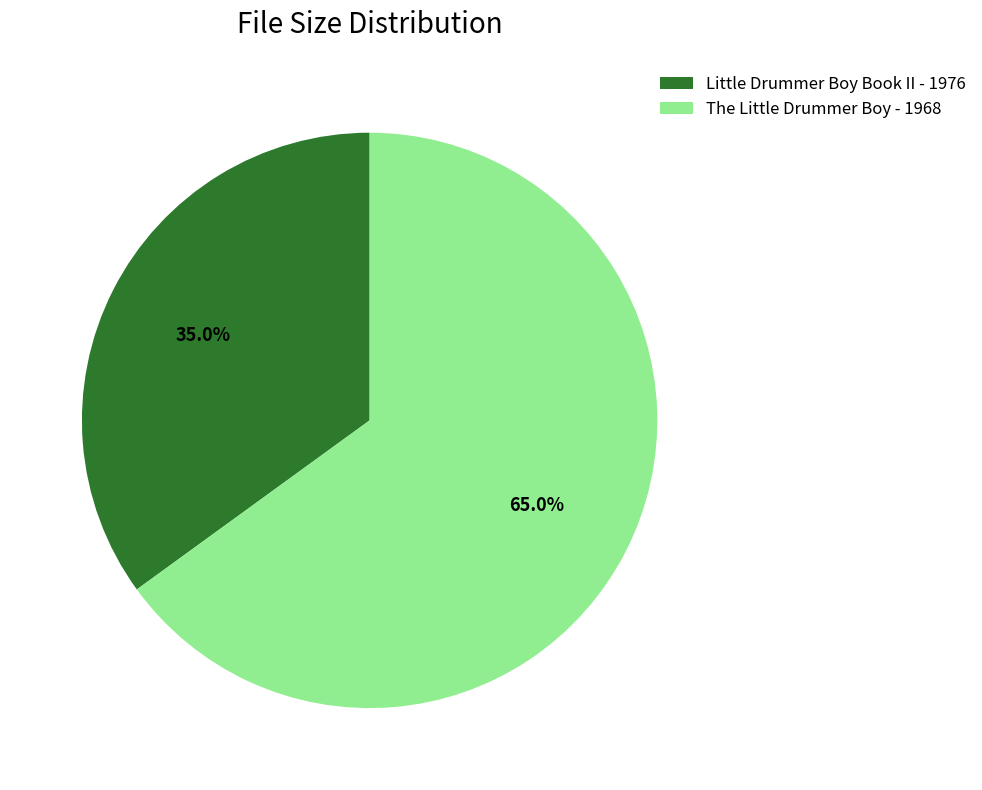

What percentage is the Little Drummer Boy Book II - 1976 slice, to the nearest percent?

35%